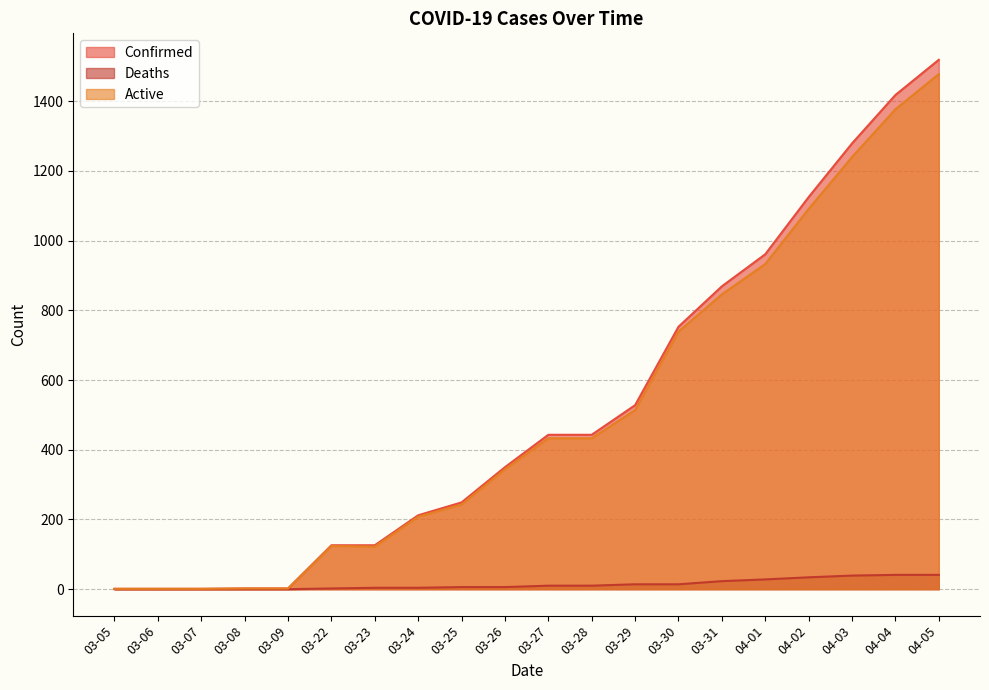

The Deaths series shows 8 at 04-02. True or false?

False